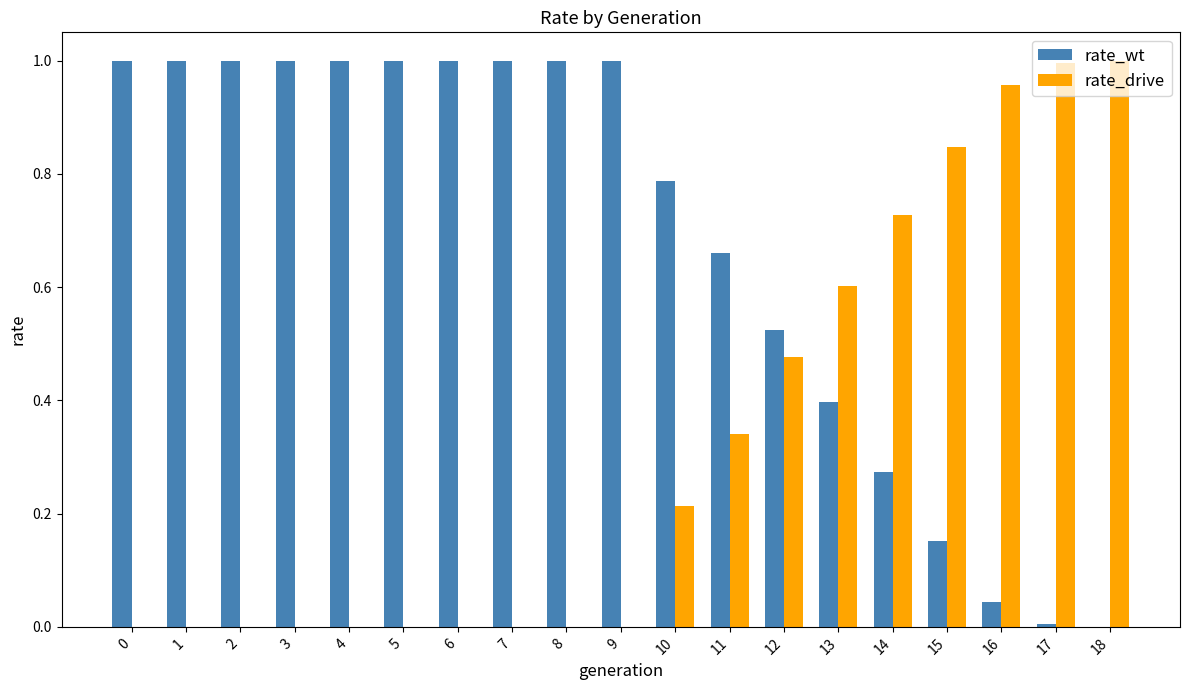

The value of rate_drive at 8 is 0.0. True or false?

True